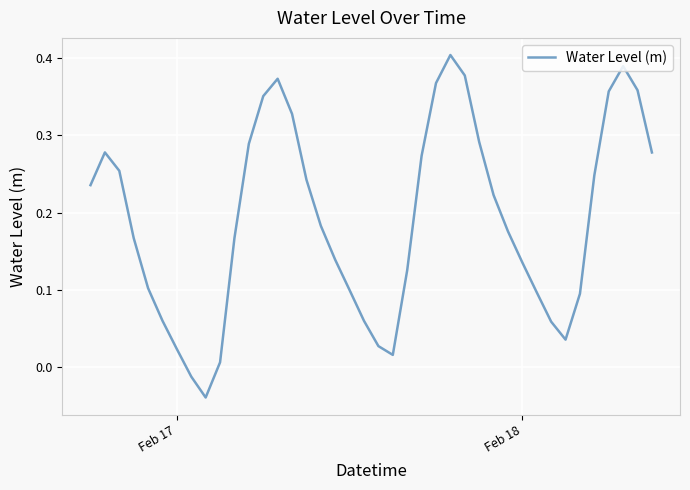

How many lines are shown in the chart?

1